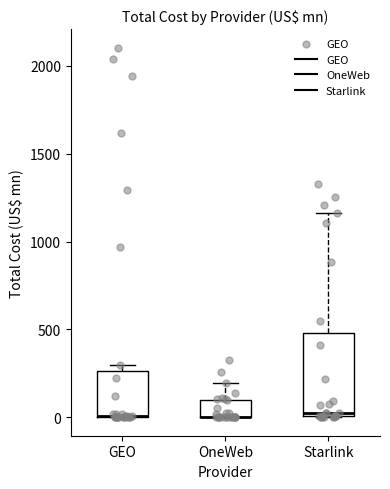

Where is the lower edge of the box for GEO on the y-axis? The values are not printed on the chart, so give them approximately, as read against the axis.

0